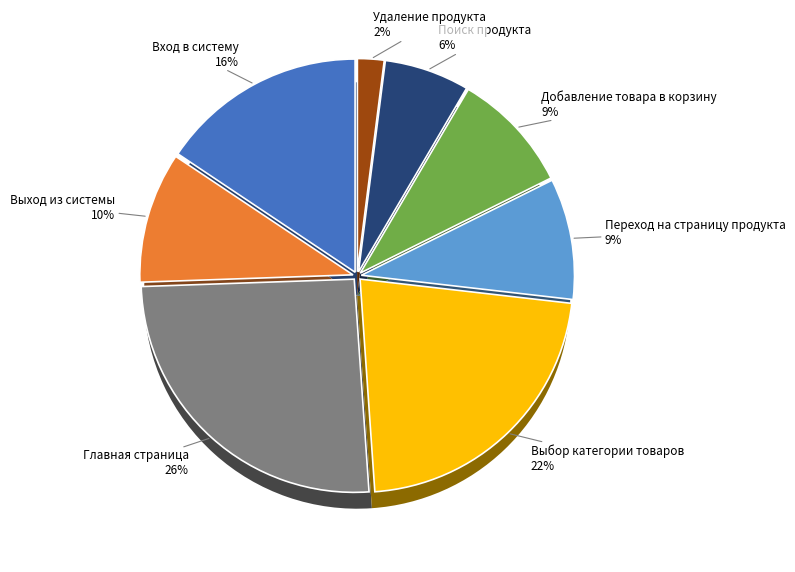

The Переход на страницу продукта slice represents 19% of the pie. True or false?

False